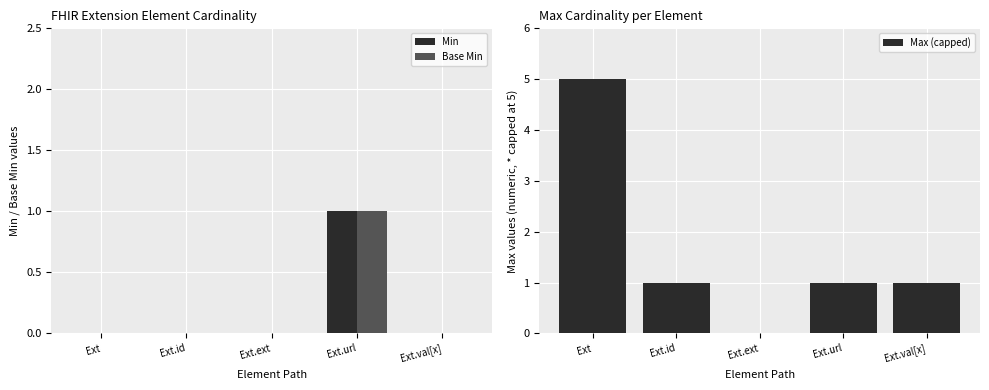

What is the difference between the maximum and minimum values in the Max (capped) series?

5